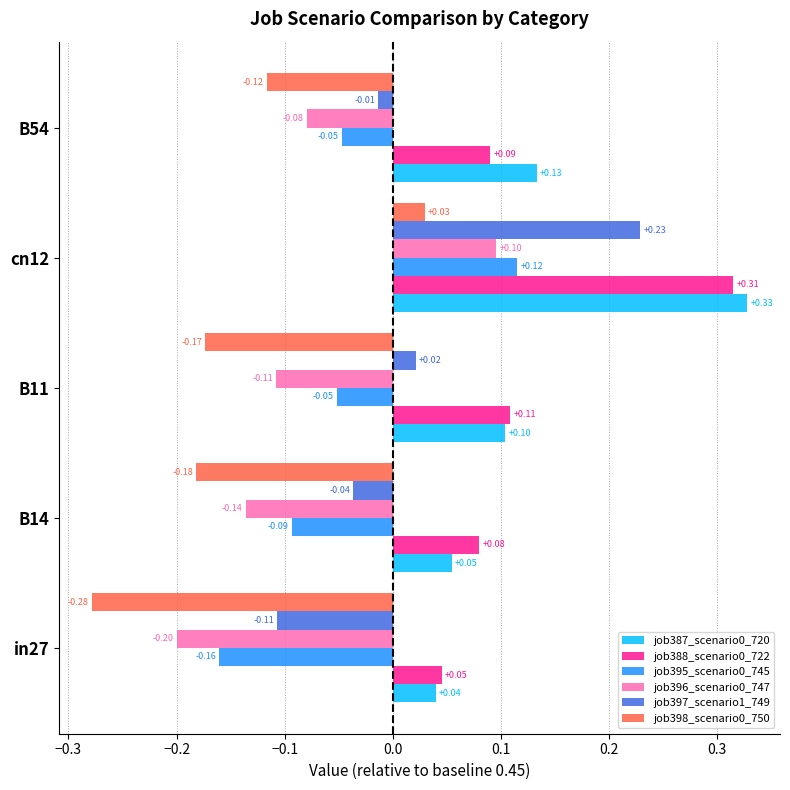

Which series has the widest spread of values?

job397_scenario1_749